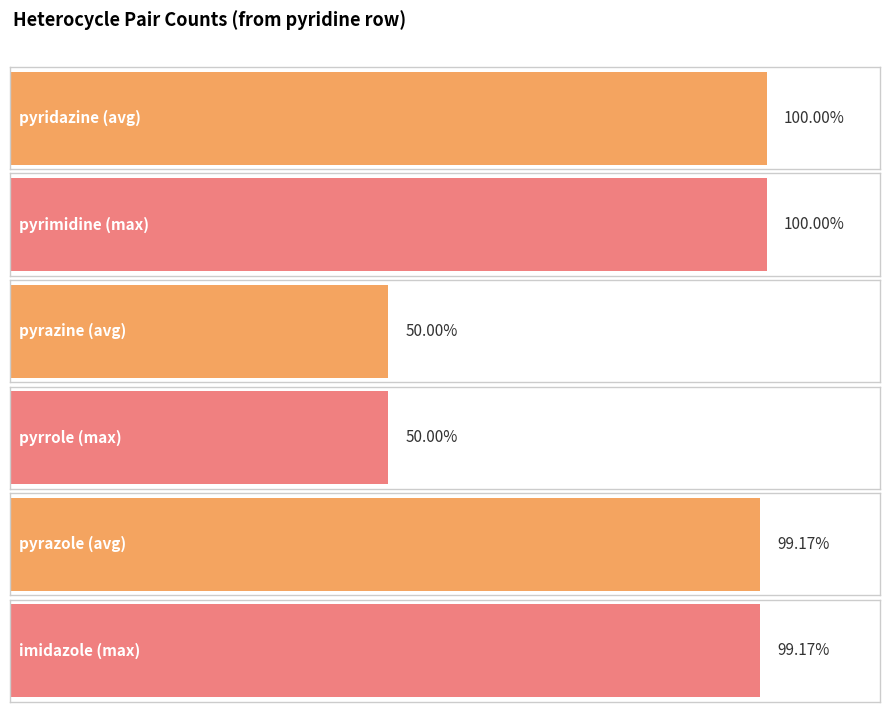

Are the bars horizontal?

Yes